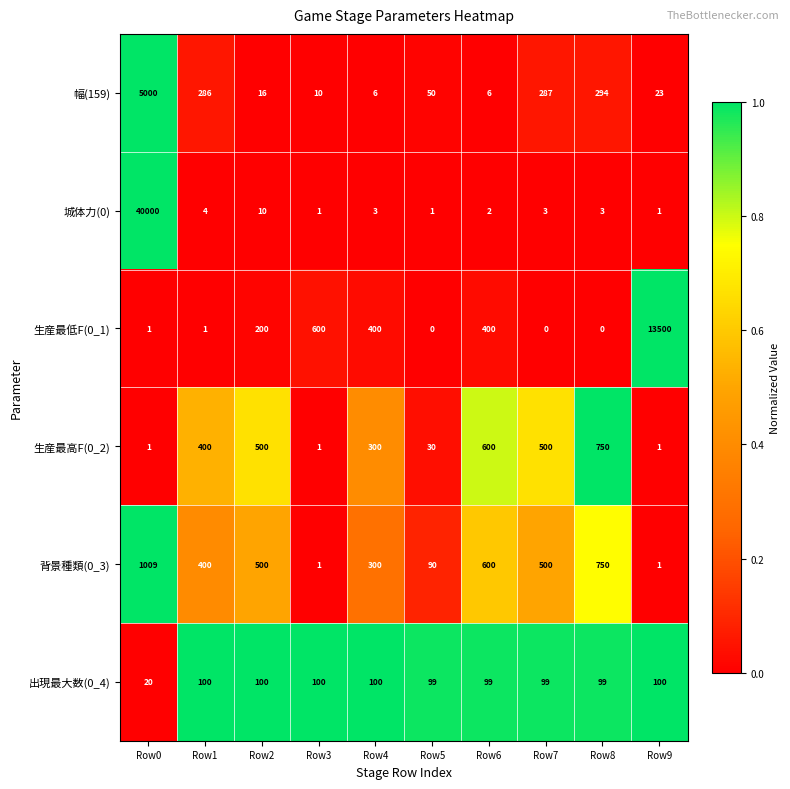

How many series are shown in this chart?

6